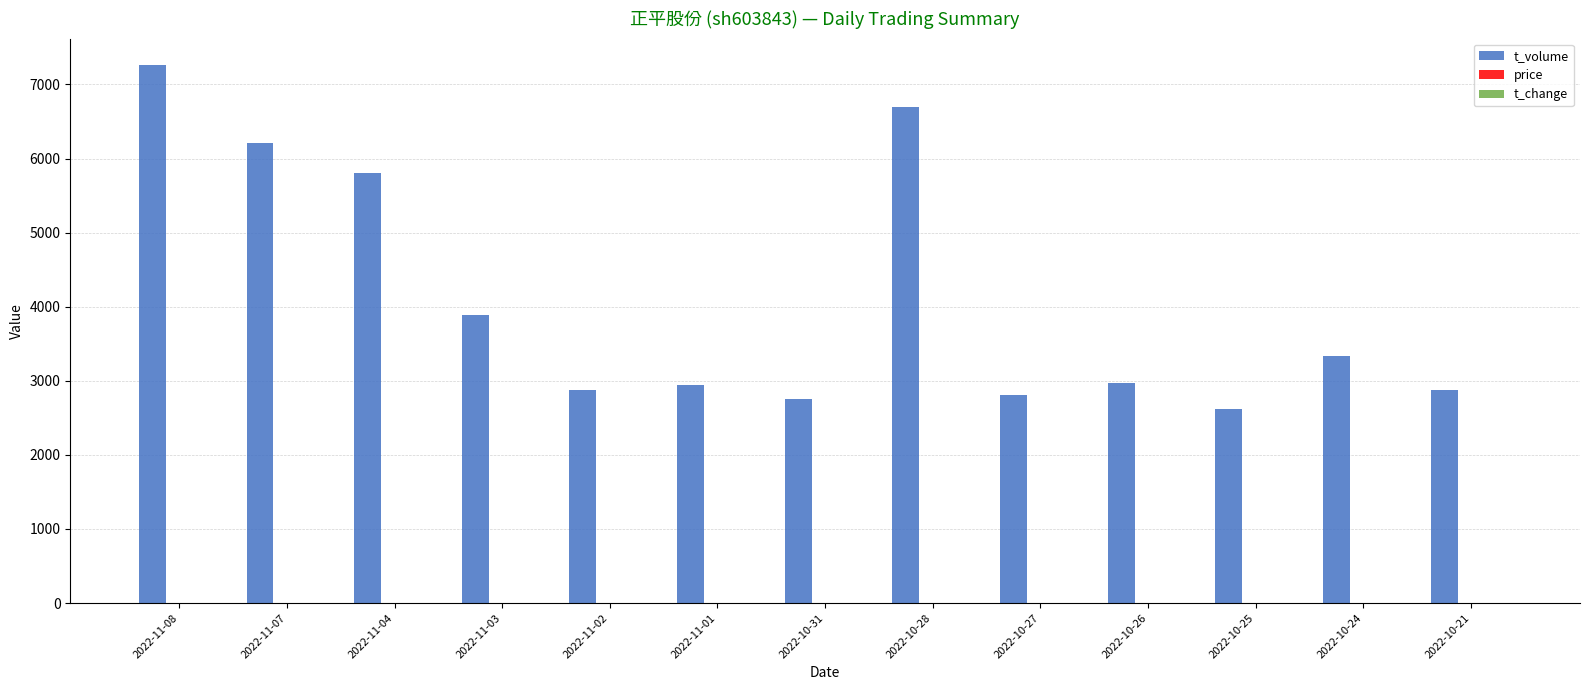

What is the sum of all t_volume values?

53044.0